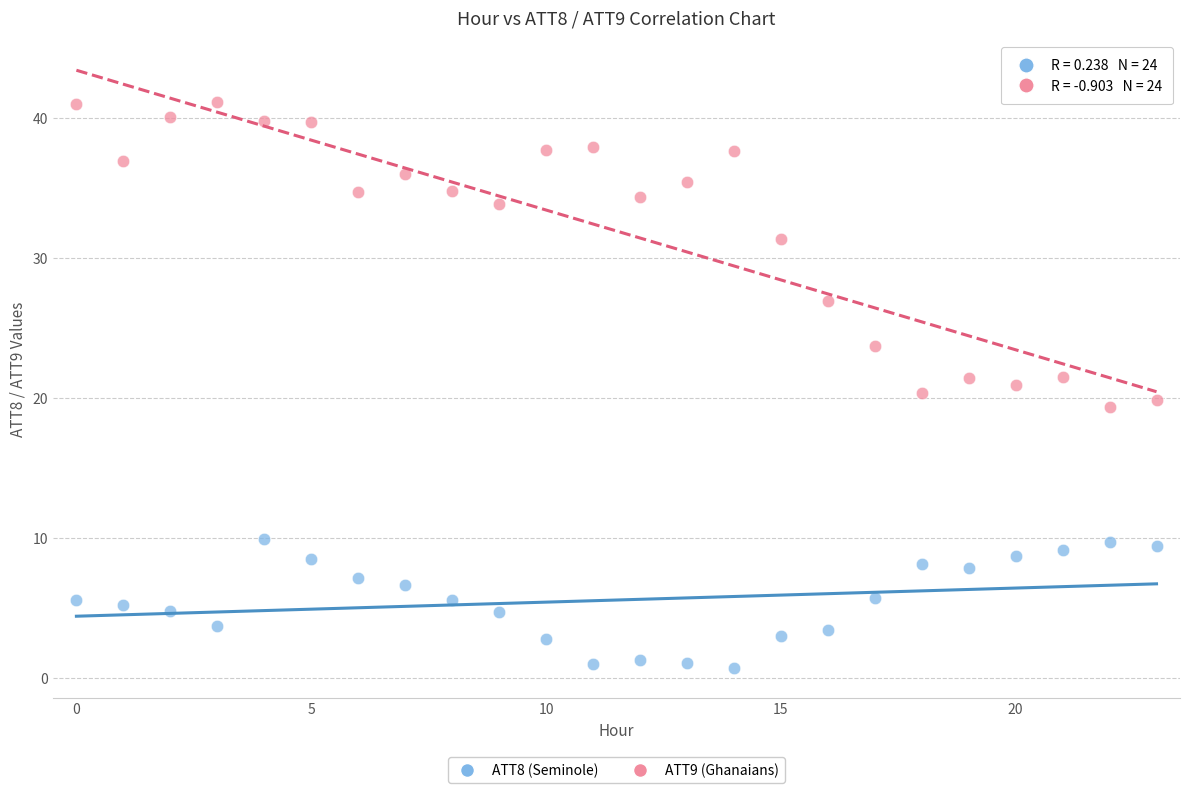

Which series contains the highest Y value?

ATT9 (Ghanaians)